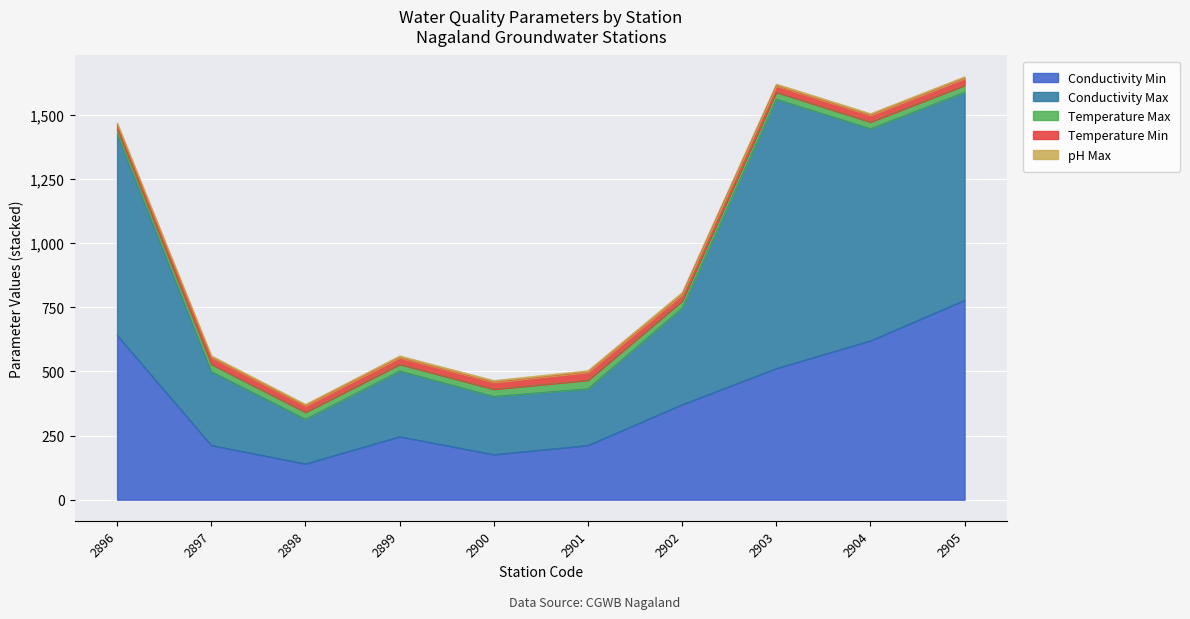

Is it true that Conductivity Min equals 86.8 at 2897?

False